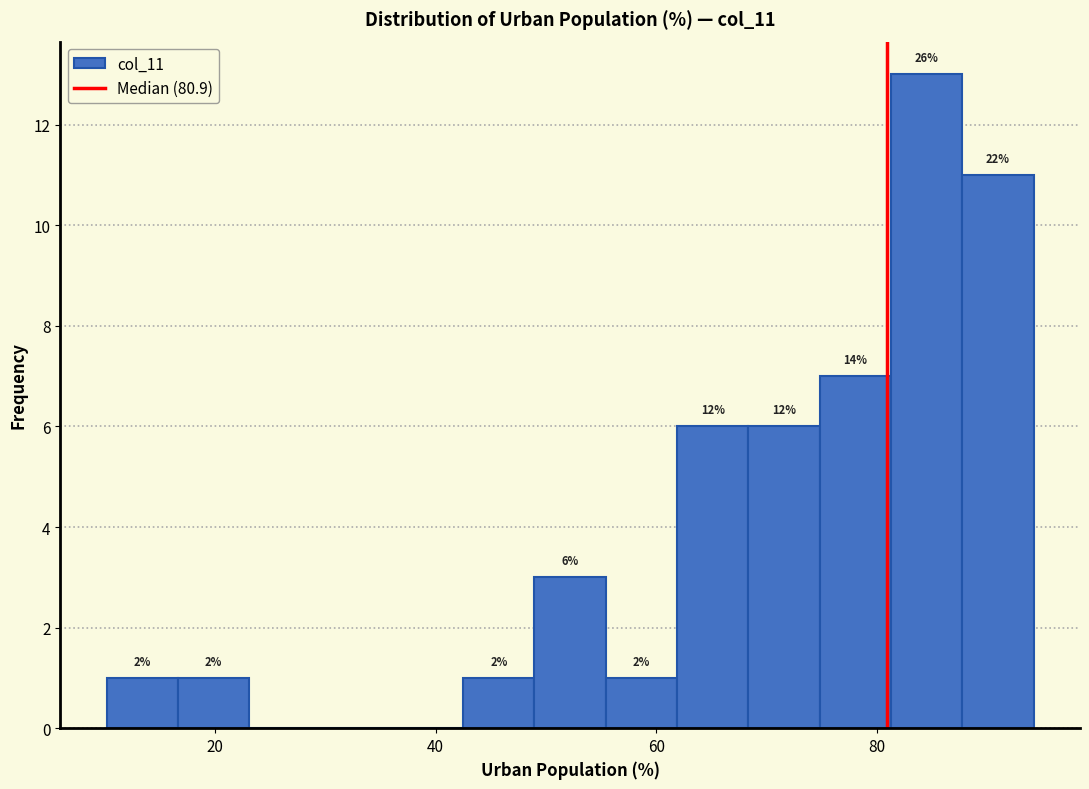

Read against the x-axis, roughly where is the centre of the tallest bar?

84